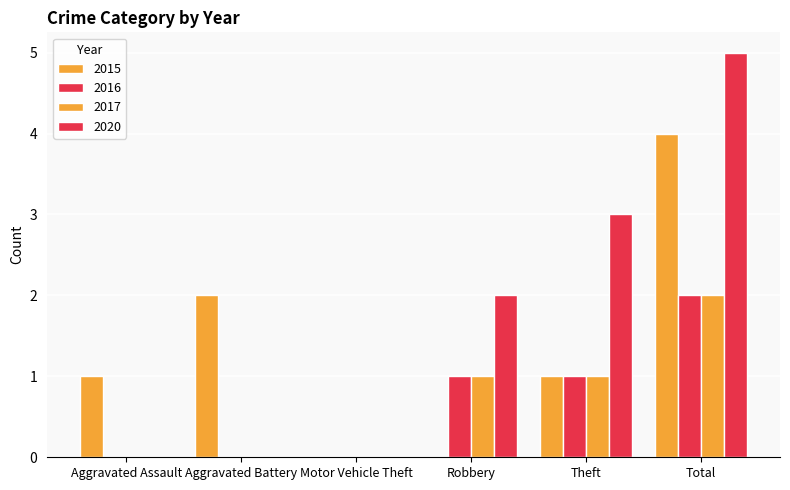

Which series has the largest range (max minus min)?

2020